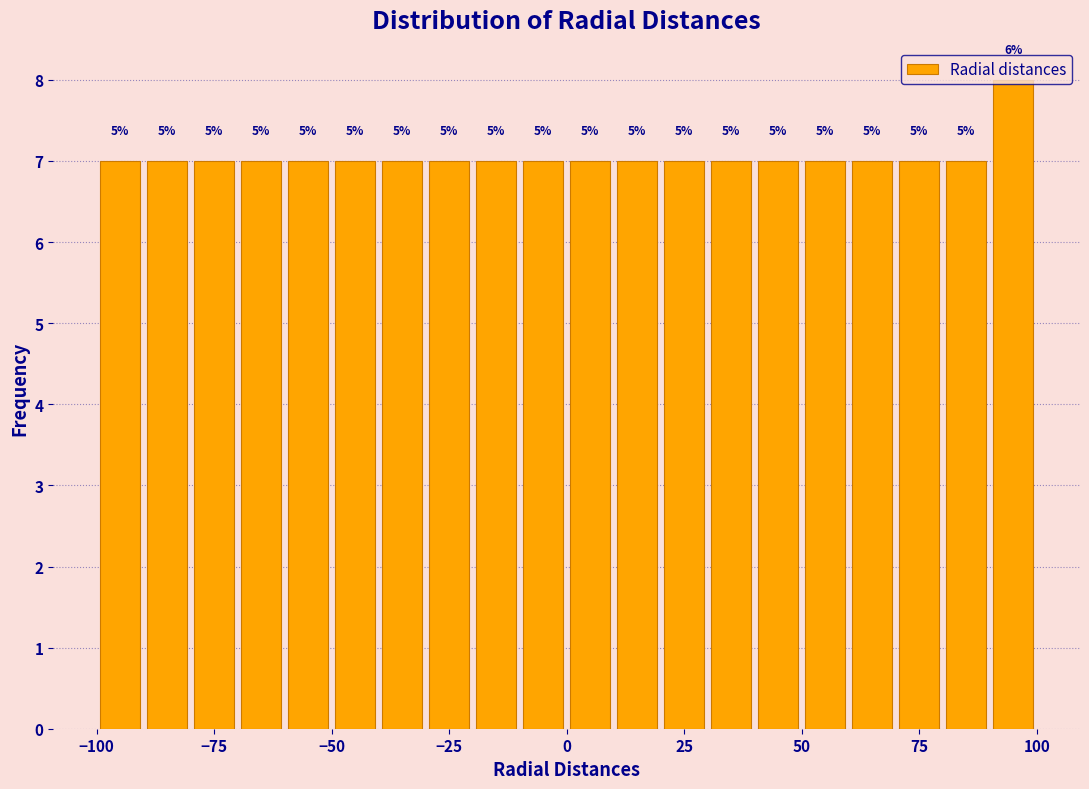

Read against the x-axis, roughly where is the centre of the tallest bar?

95